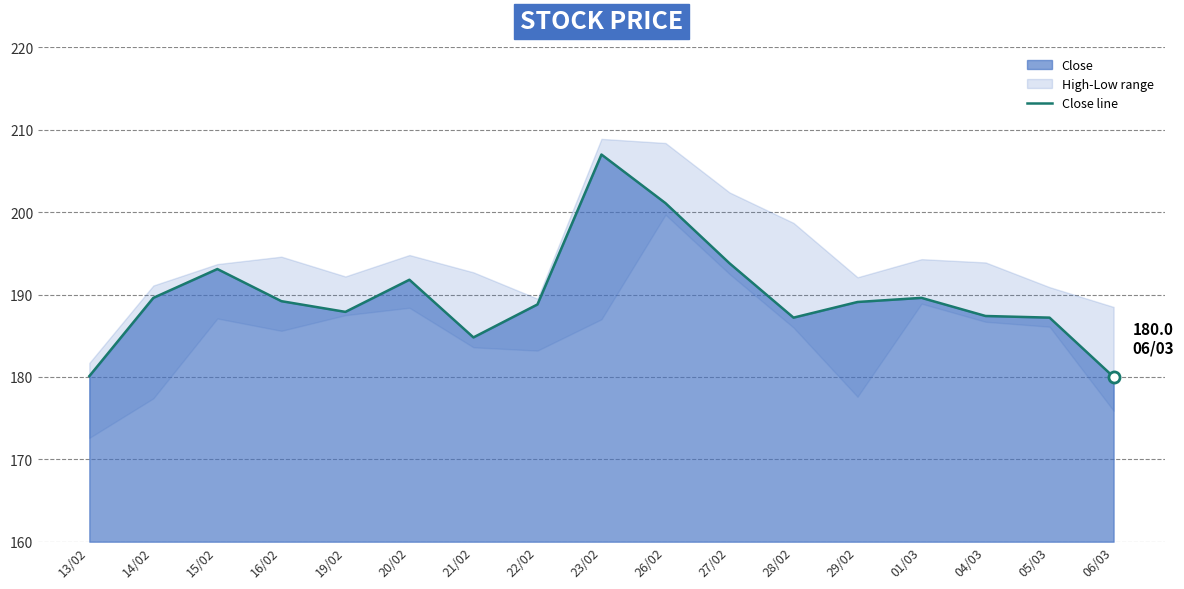

Count the number of categories in the chart.

17